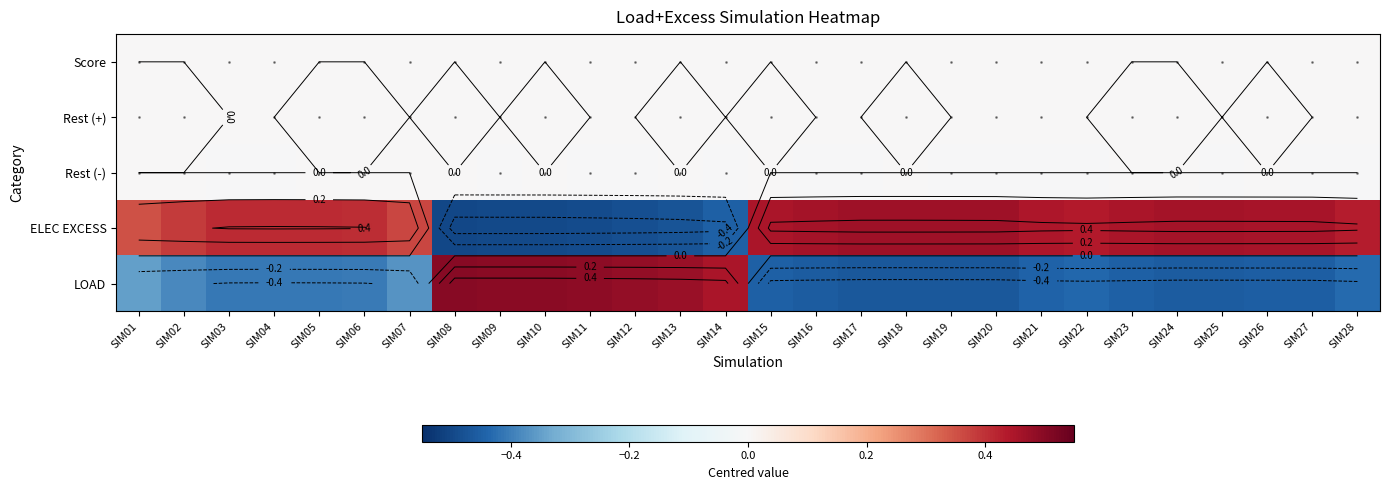

What is the sum of the LOAD values at SIM23 and SIM19?

-0.9